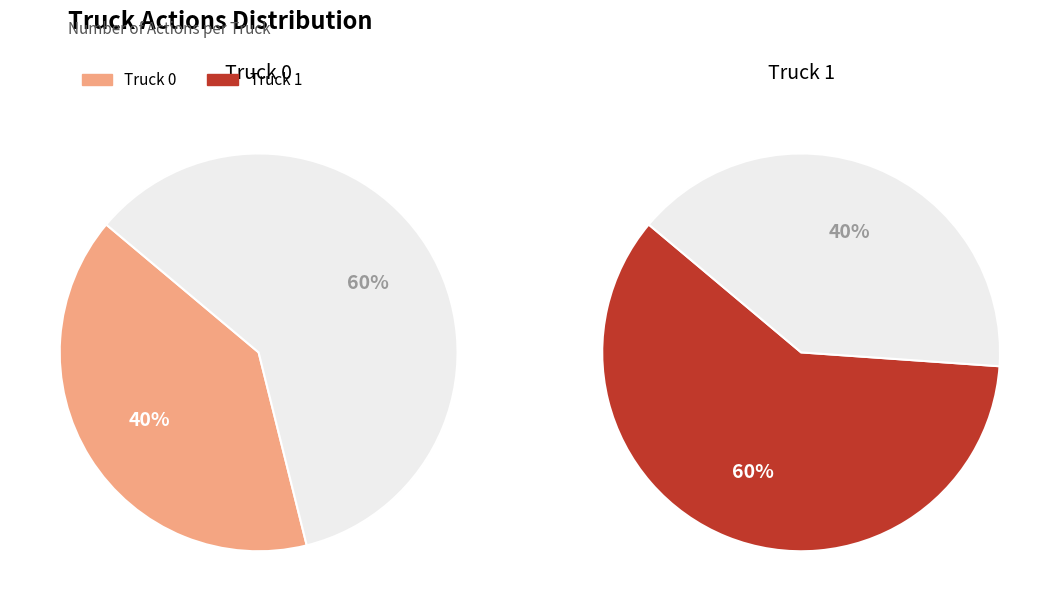

The Truck 0 slice represents 40% of the pie. True or false?

True